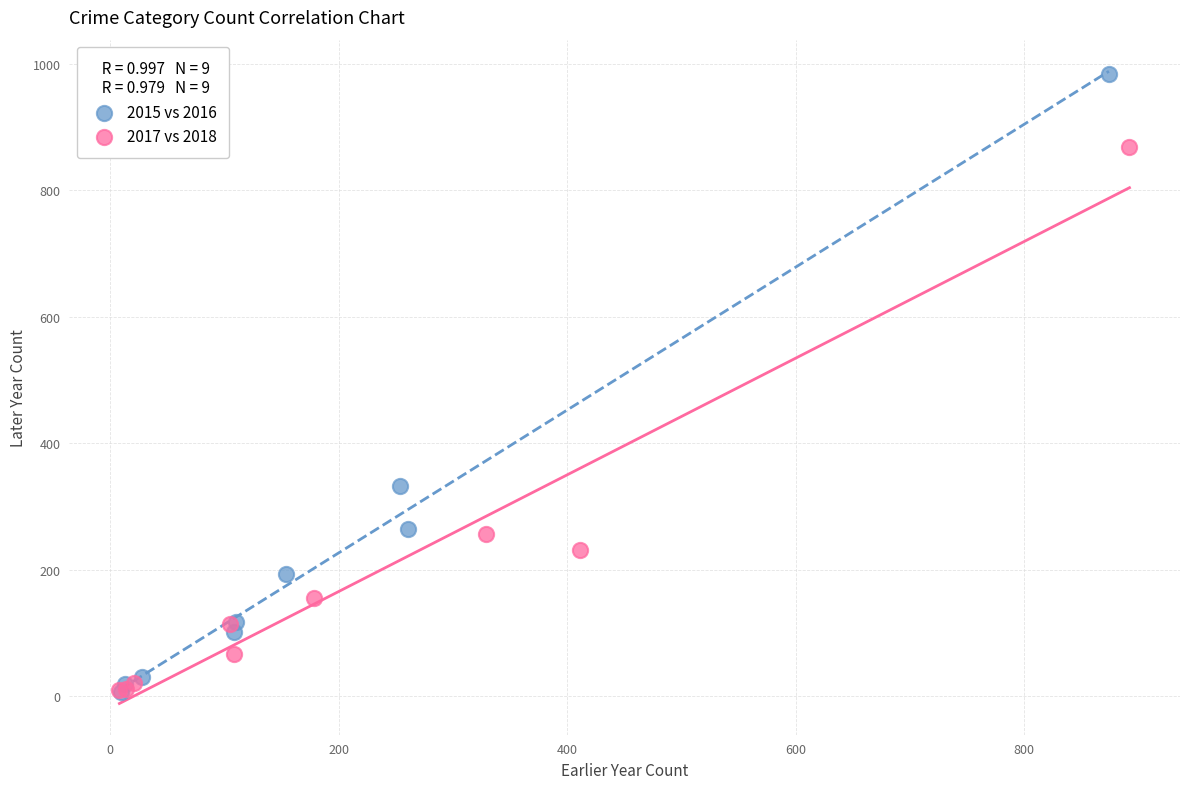

Which series reaches the maximum Y coordinate?

2015 vs 2016